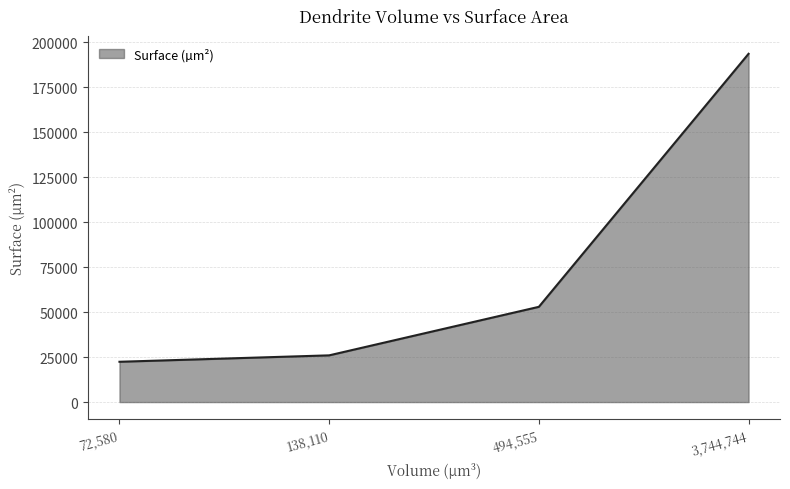

How many lines are shown in the chart?

1